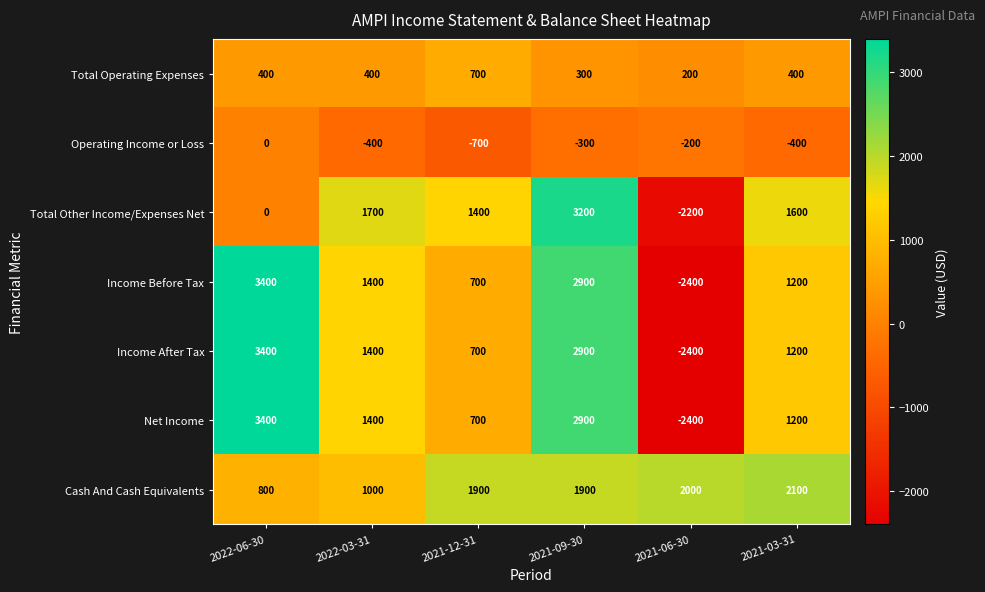

What is the total value across all series at 2021-09-30?

13800